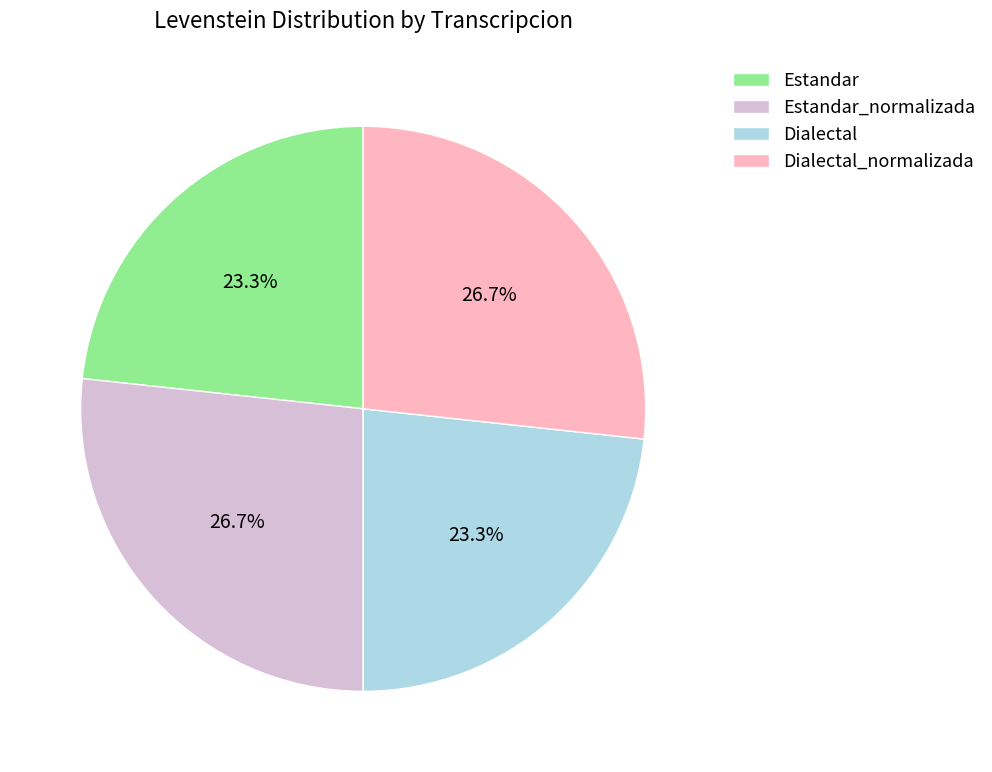

To the nearest percent, what is the difference between the Estandar and Dialectal_normalizada slice percentages?

3%